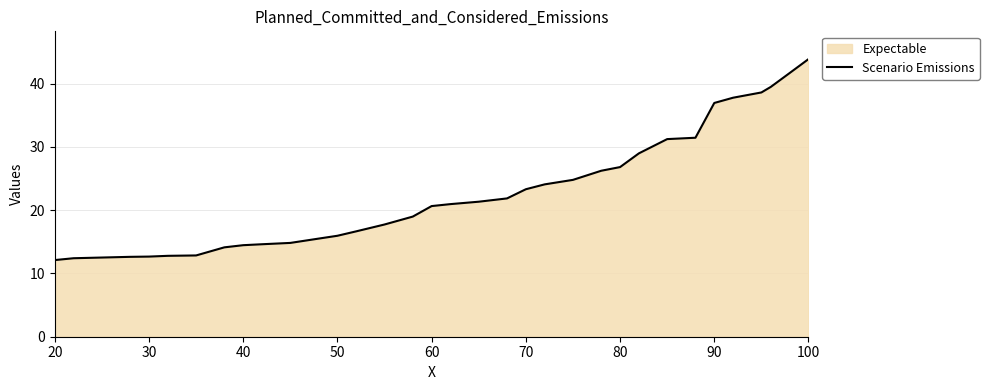

Which category has the highest value across all series?

100